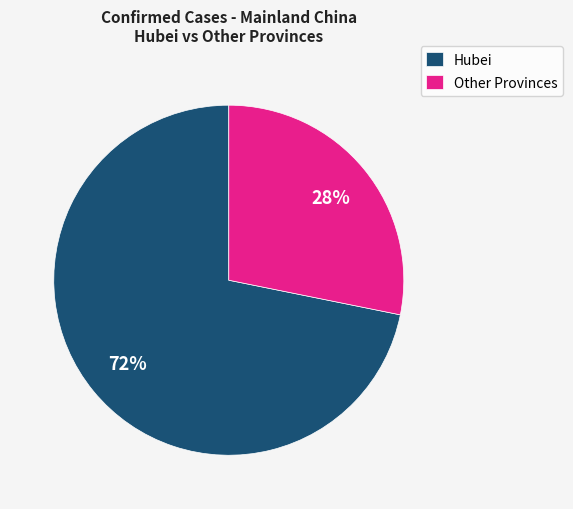

Between Hubei and Other Provinces, which is larger?

Hubei